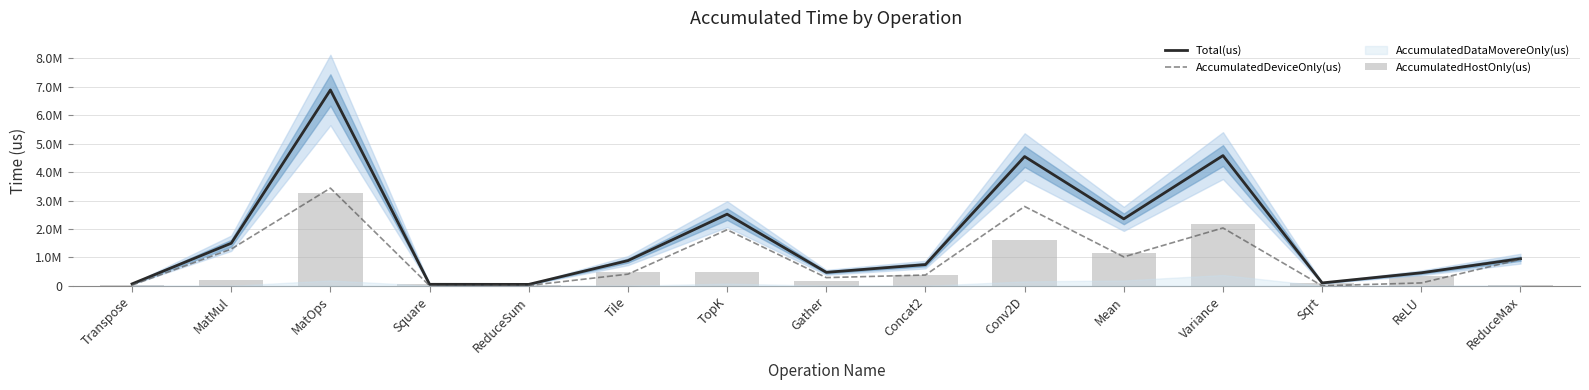

Is it true that Total(us) equals 6887978.0 at MatOps?

True